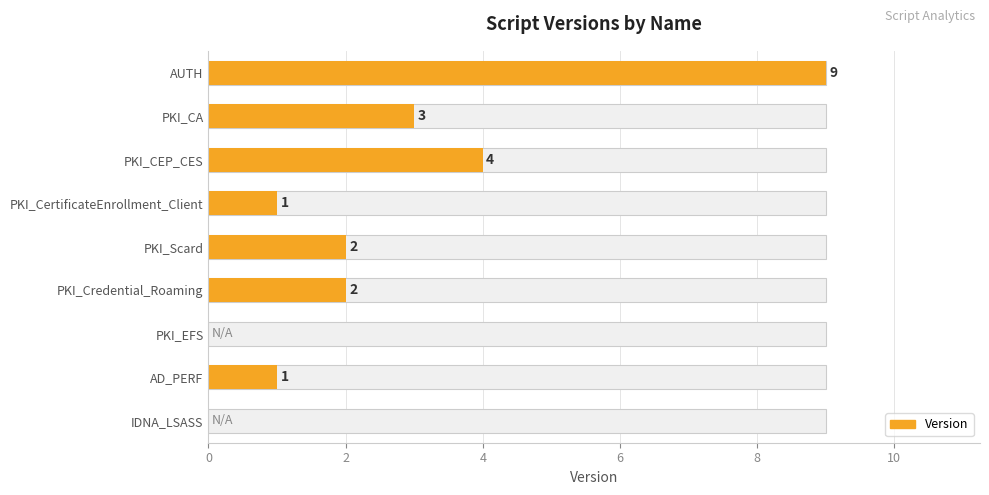

The value at AD_PERF is 2. True or false?

False